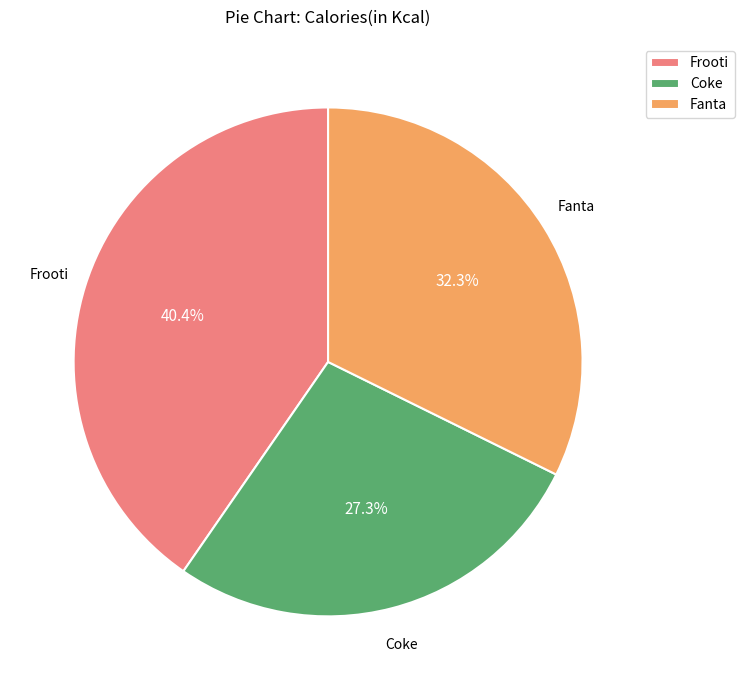

What is the smallest slice in the pie chart?

Coke